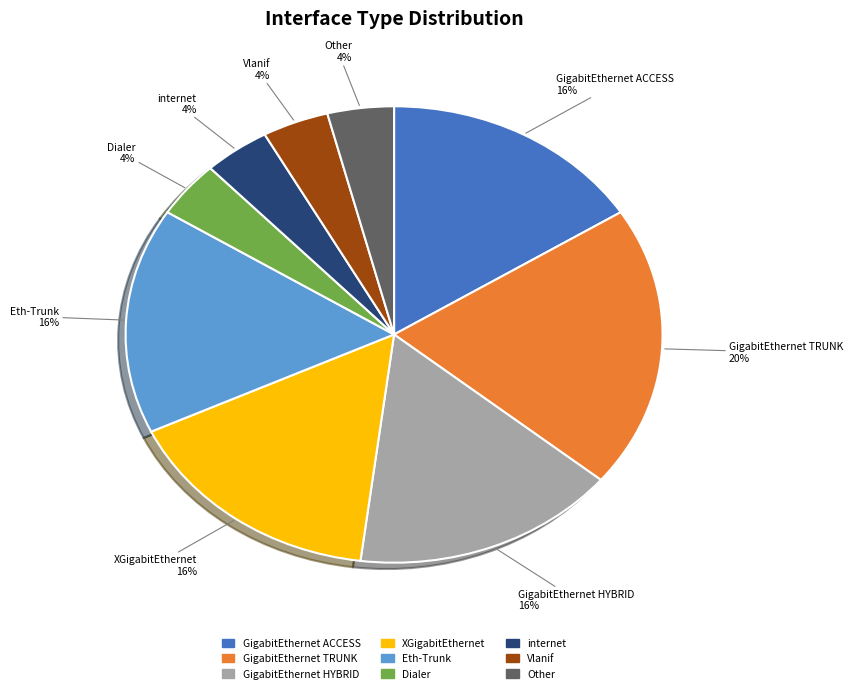

How many segments does this pie chart have?

9